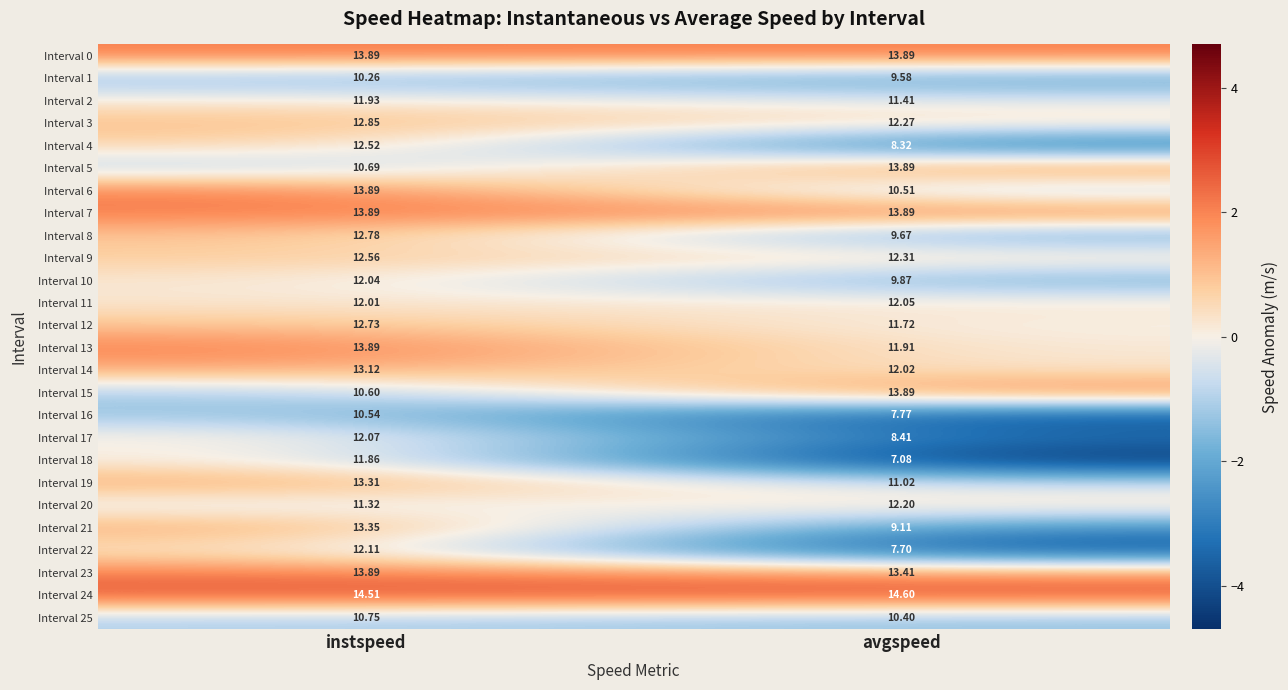

At which category is the sum across all series the highest?

instspeed